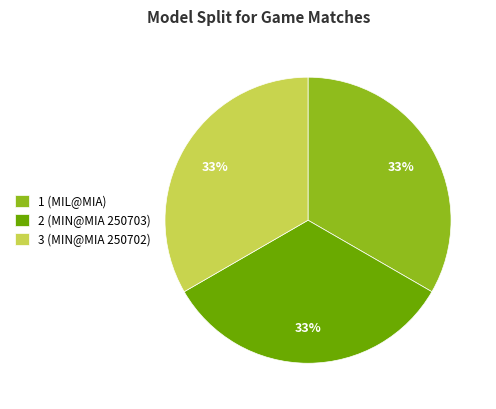

Count the number of slices in the pie.

3